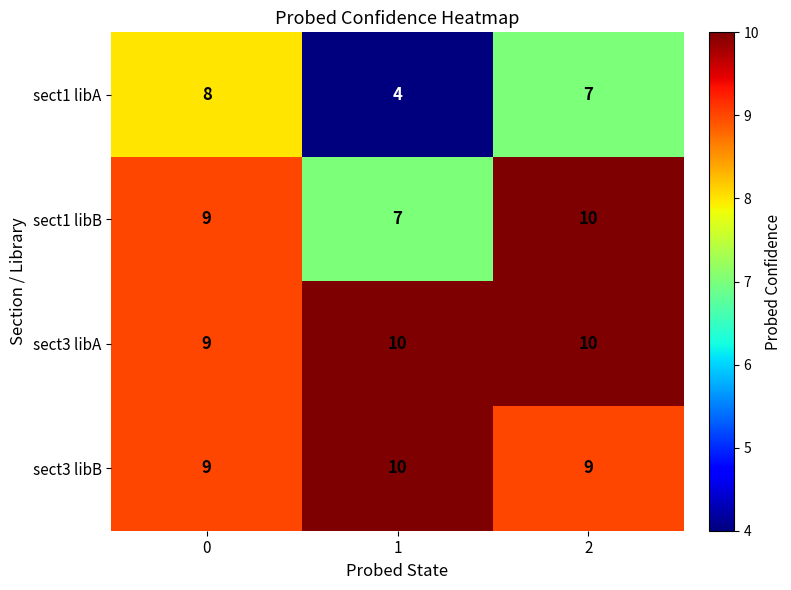

Which series has the widest spread of values?

sect1 libA